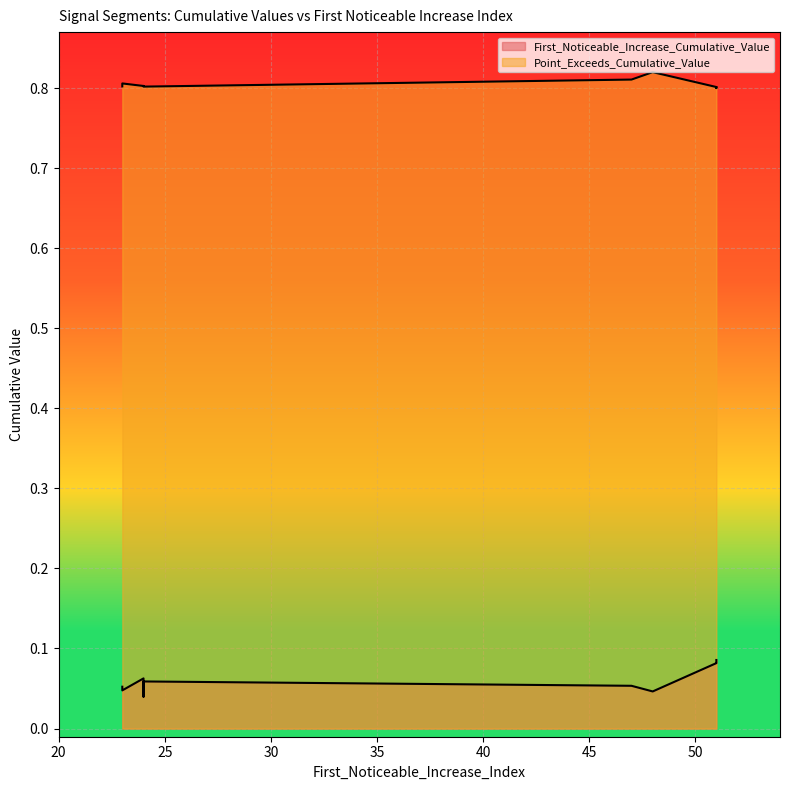

What is the difference between the highest and lowest values at 24?

0.7